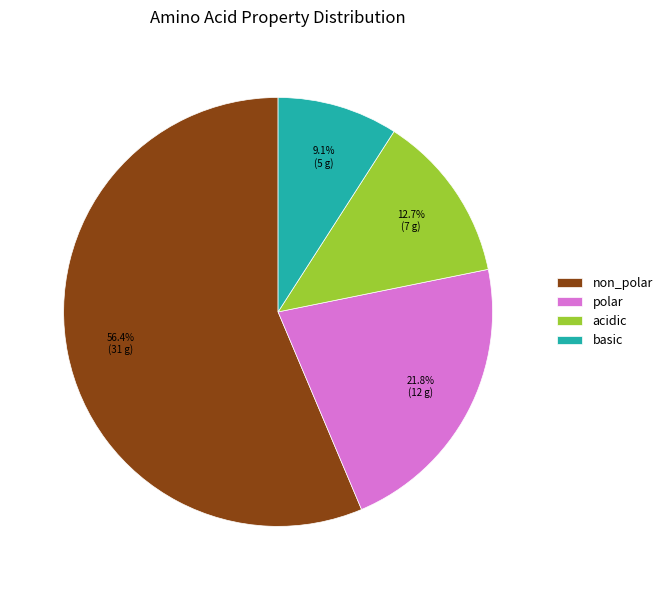

To the nearest percent, what is the difference between the largest and smallest slice percentages?

47%